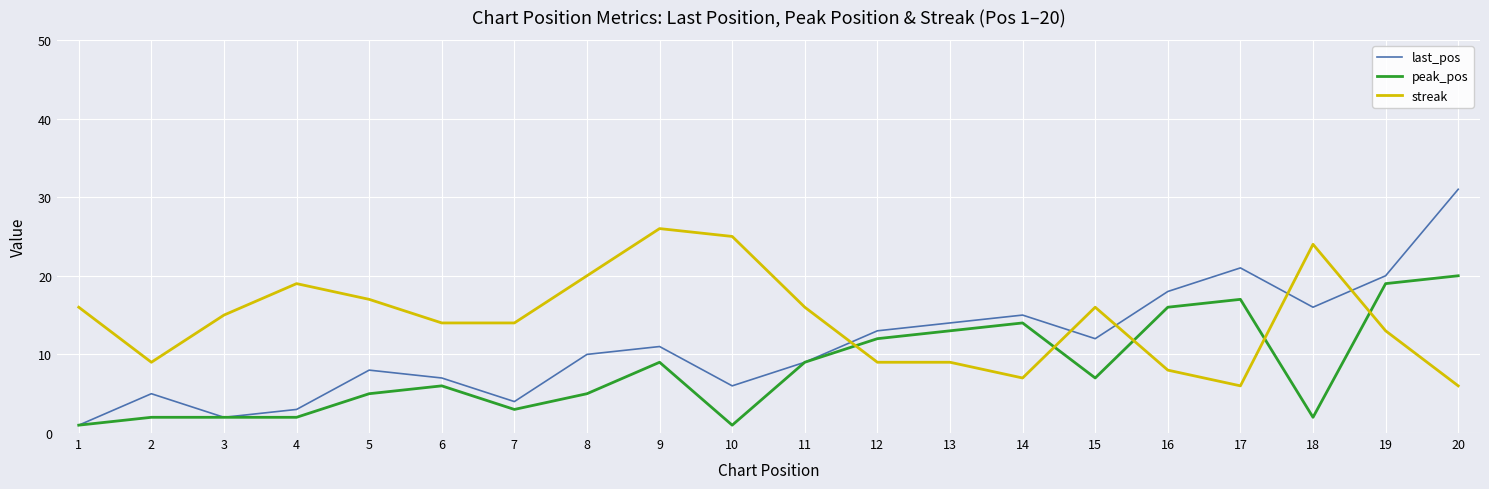

List the series in order of their peak value, highest first.

last_pos, streak, peak_pos